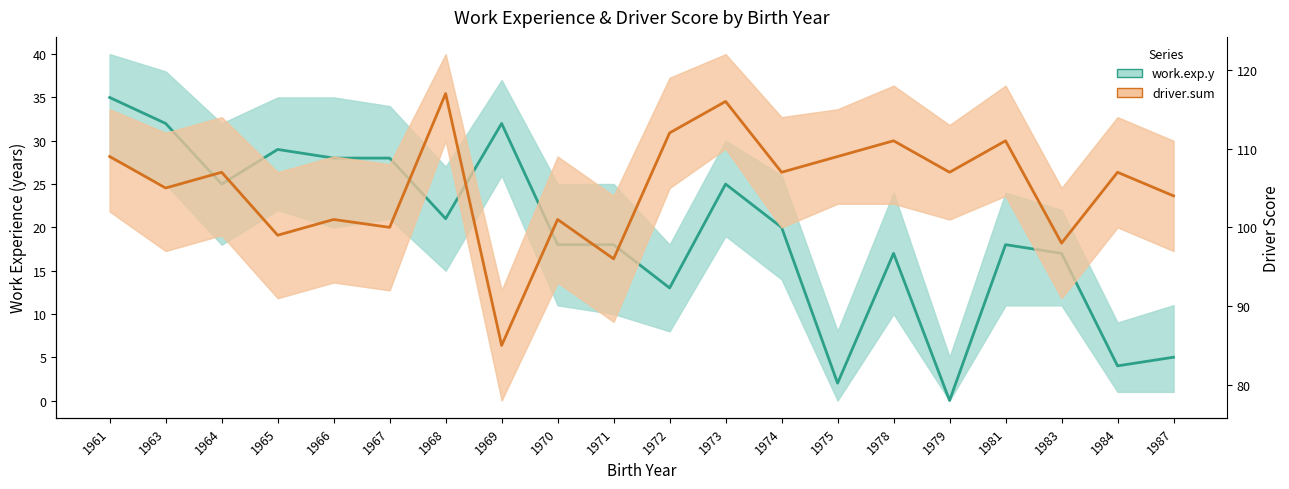

What is the average value of the driver.sum series?

105